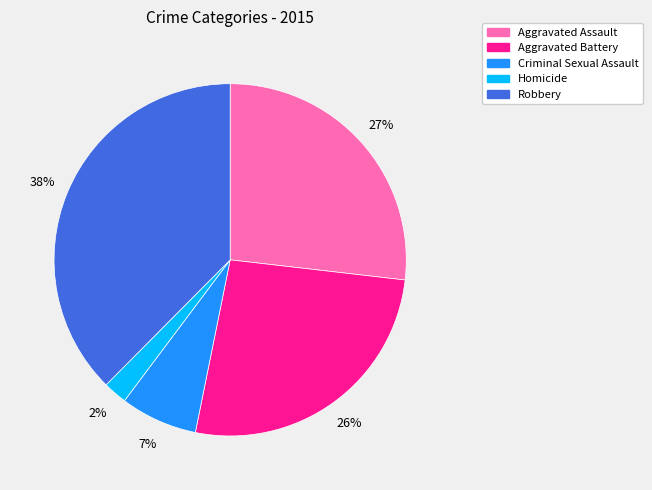

To the nearest percent, what is the average slice percentage?

20%